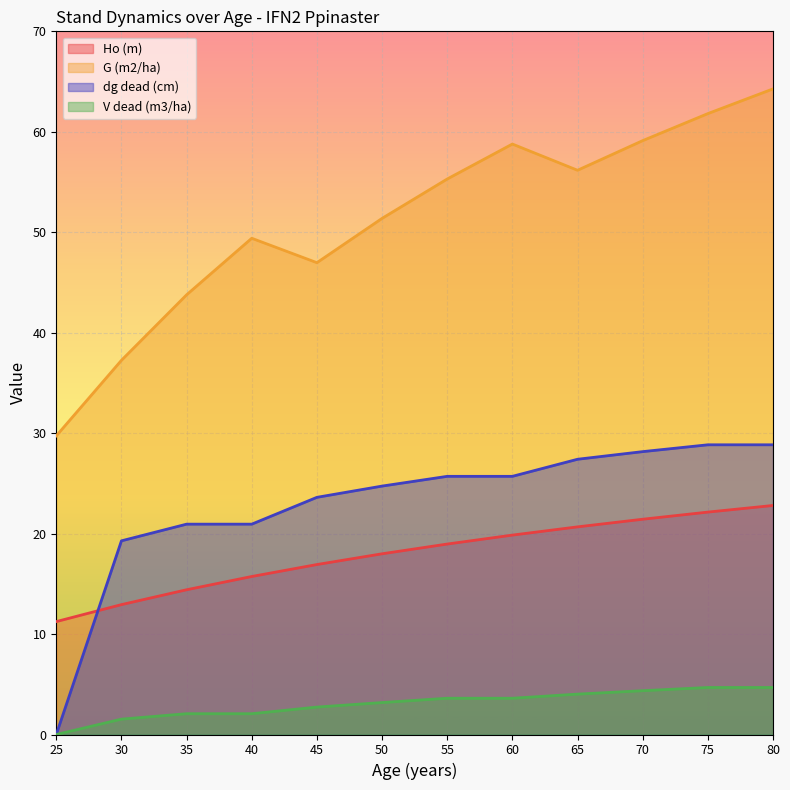

What is the approximate value of V dead (m3/ha) at 45?

2.7